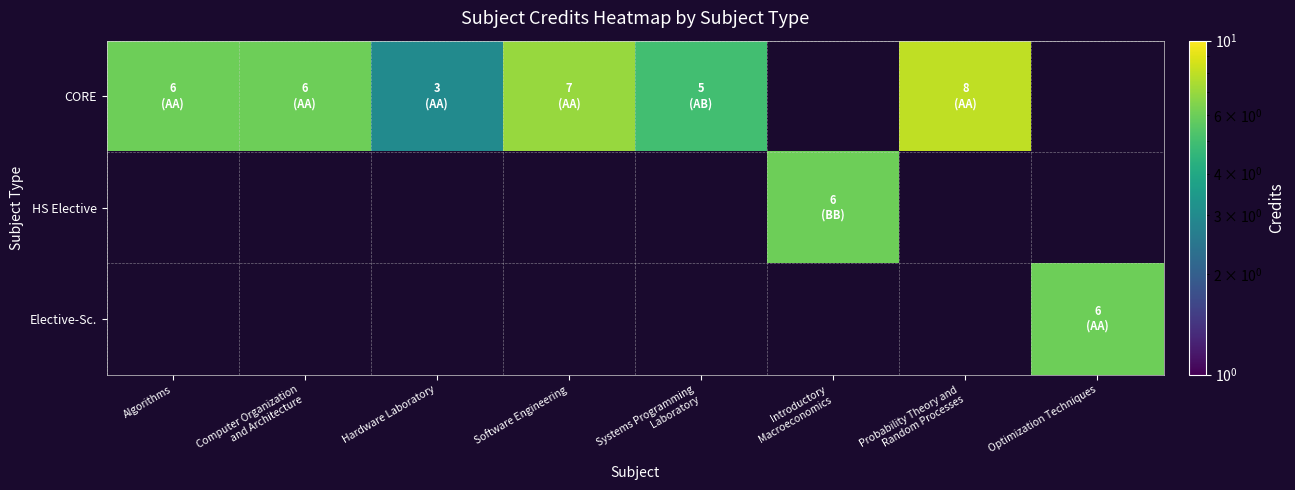

At how many categories does at least one series exceed 4?

7